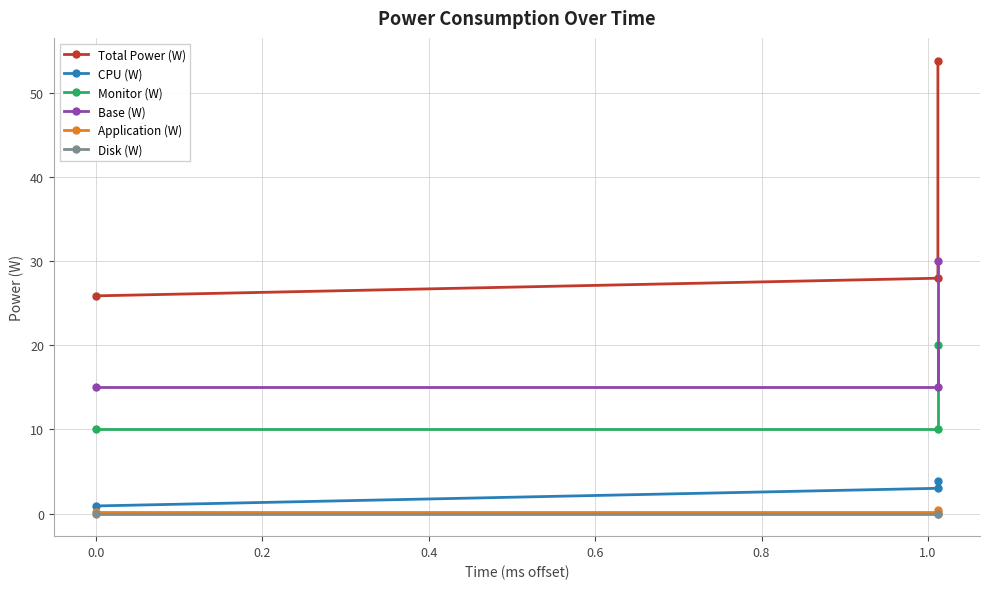

How many values in the Monitor (W) series exceed 10?

1